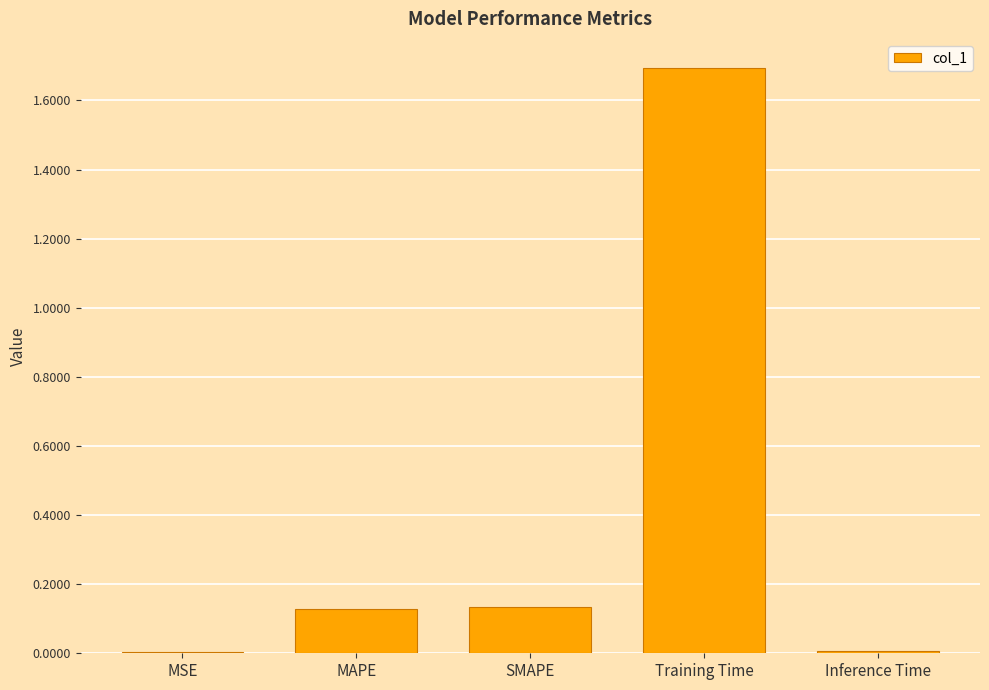

Which category has the highest value across all series?

Training Time